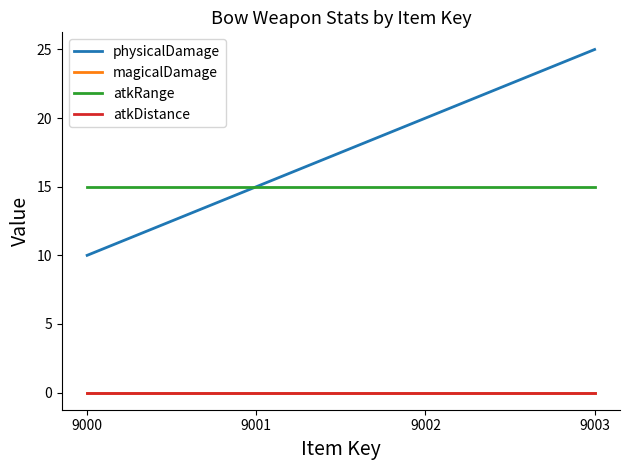

What is the average value of the physicalDamage series?

18